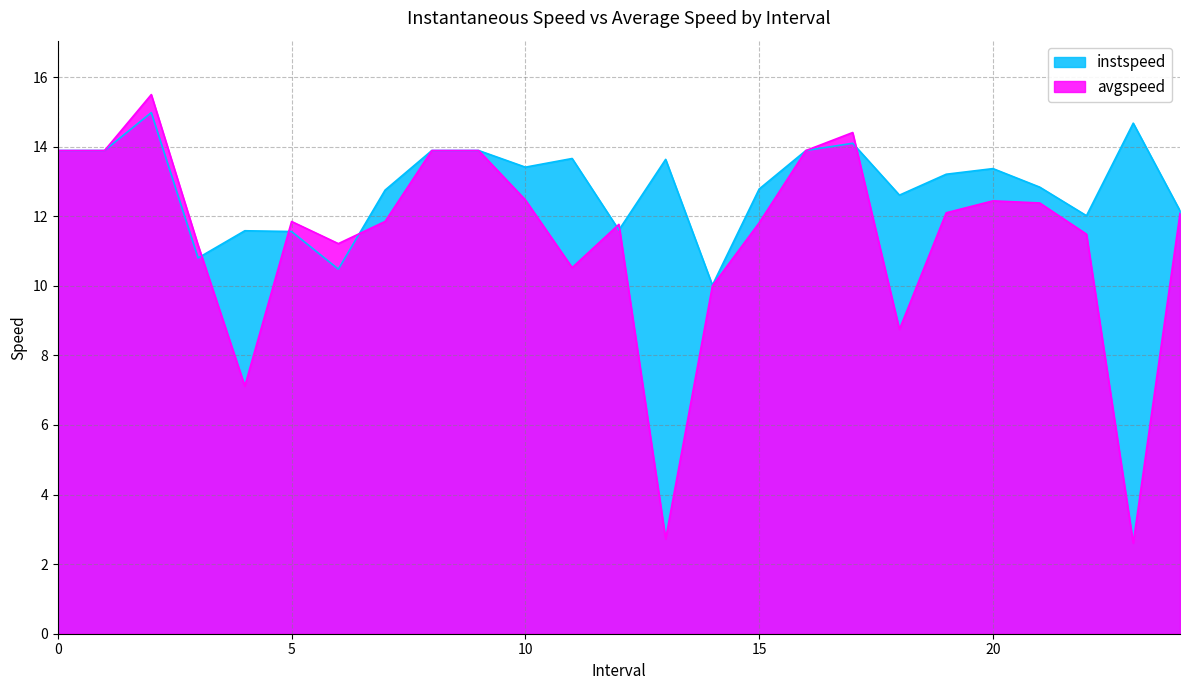

At which label does avgspeed reach its minimum?

23.0